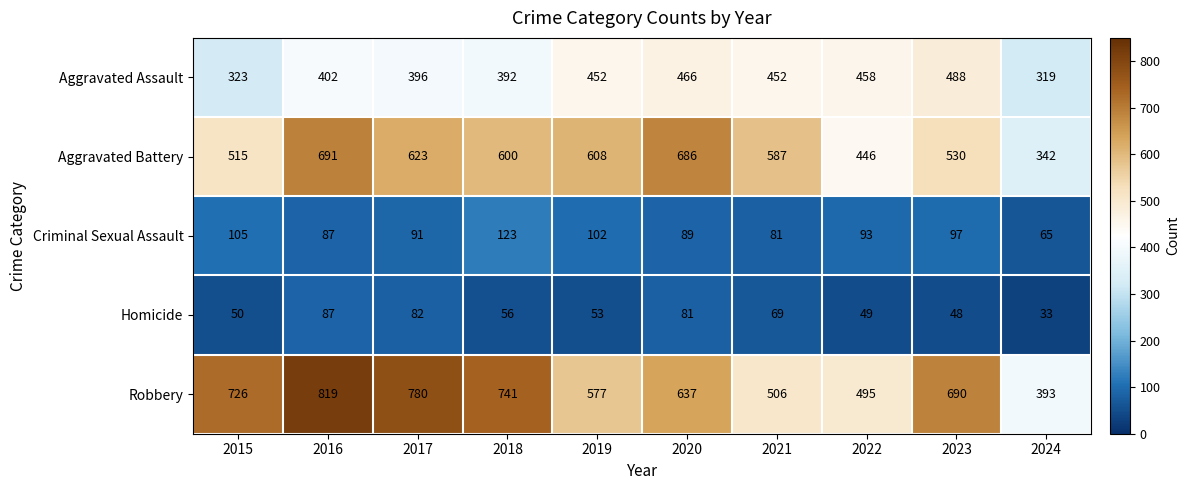

At which category is the sum across all series the highest?

2016